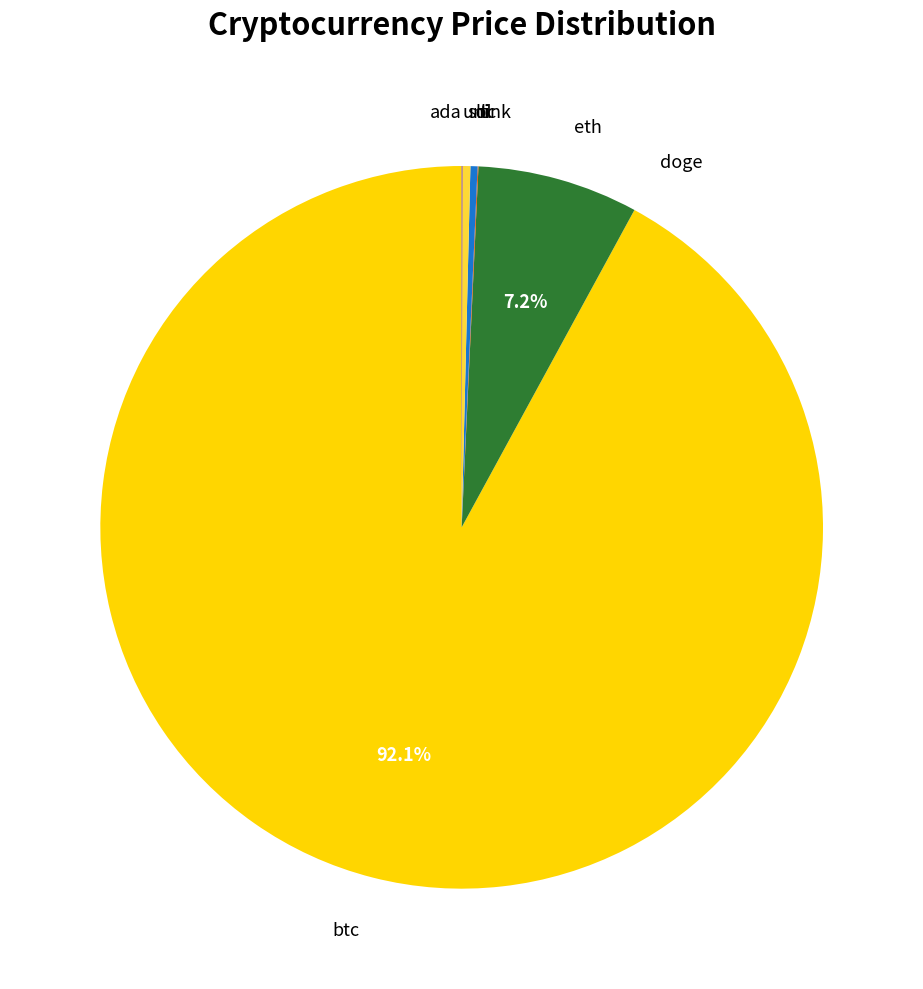

To the nearest percent, what is the average slice percentage?

13%